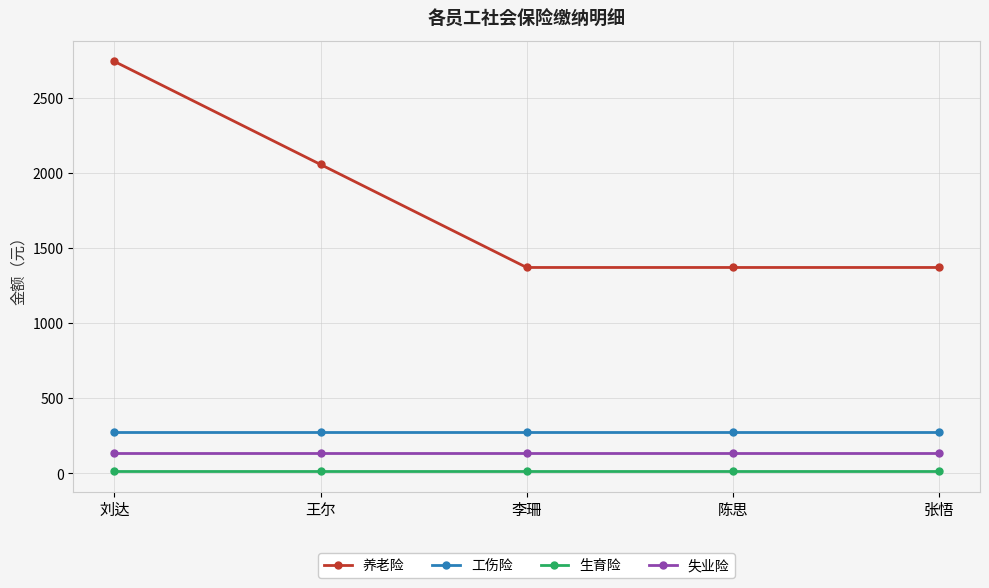

The value of 养老险 at 刘达 is 4105.6. True or false?

False